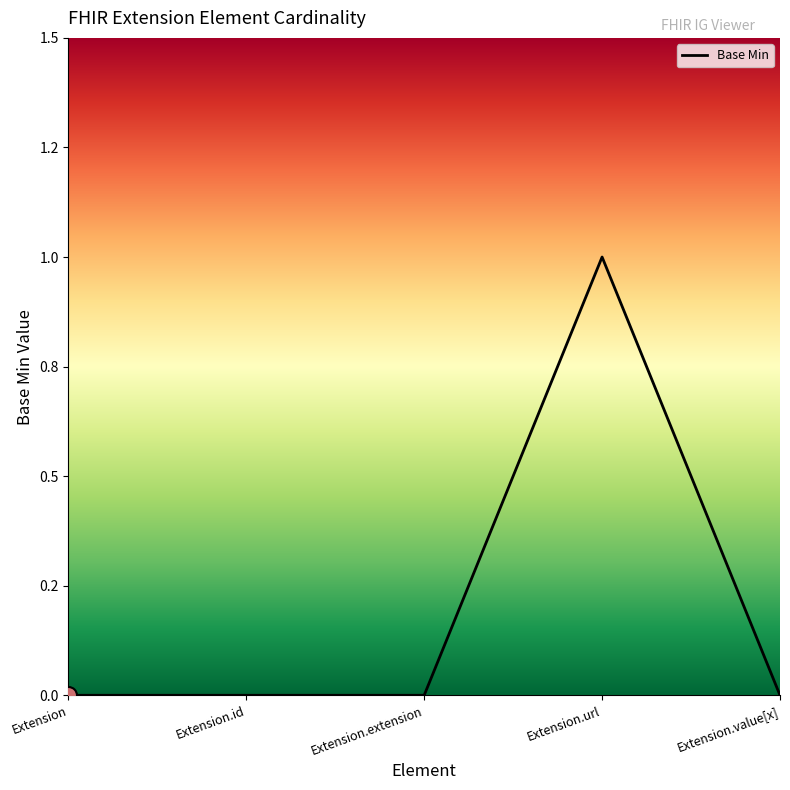

Is this an area chart (filled region under the line)?

Yes